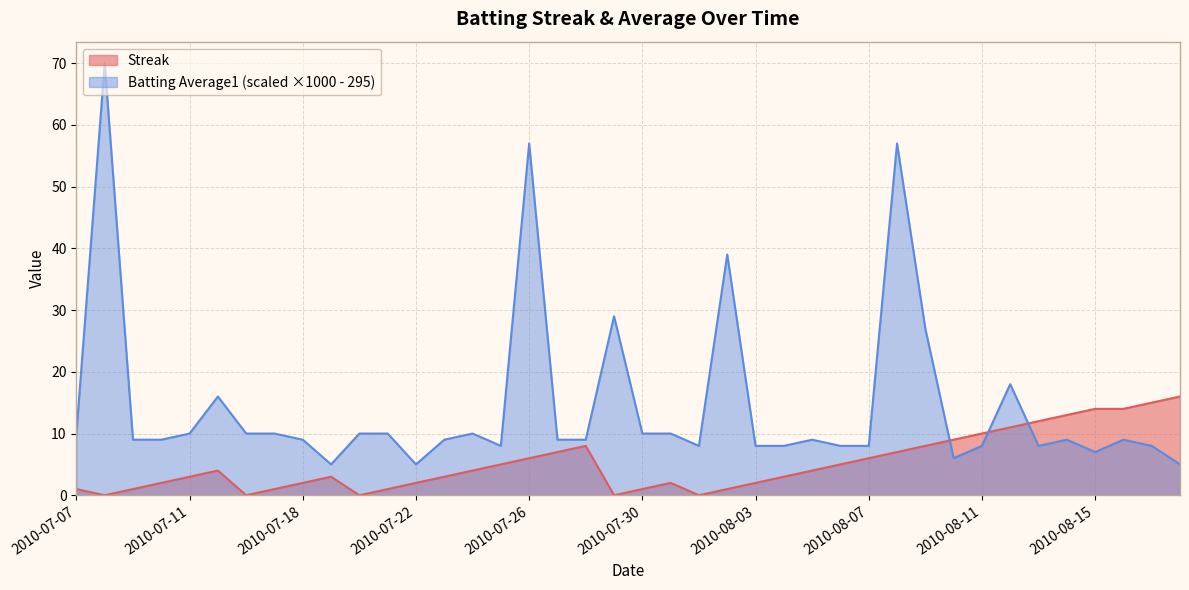

At which category does the chart reach its peak across all series?

2010-07-08